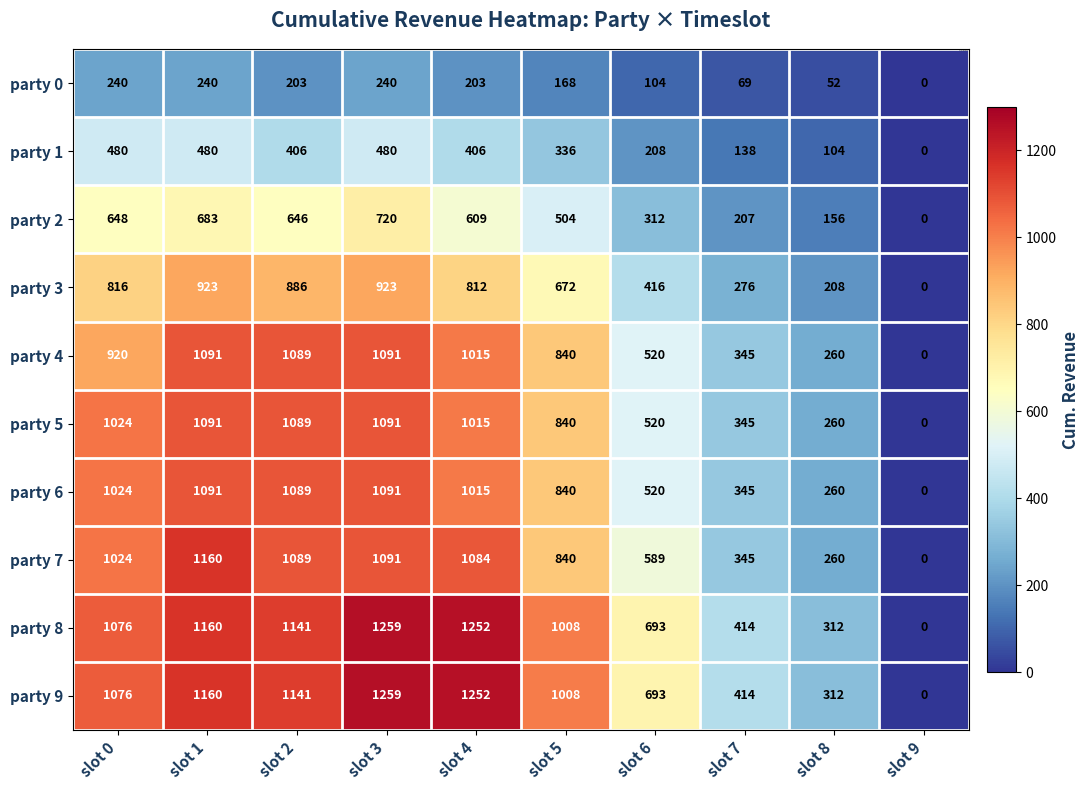

What is the highest value of the party 7 series?

1160